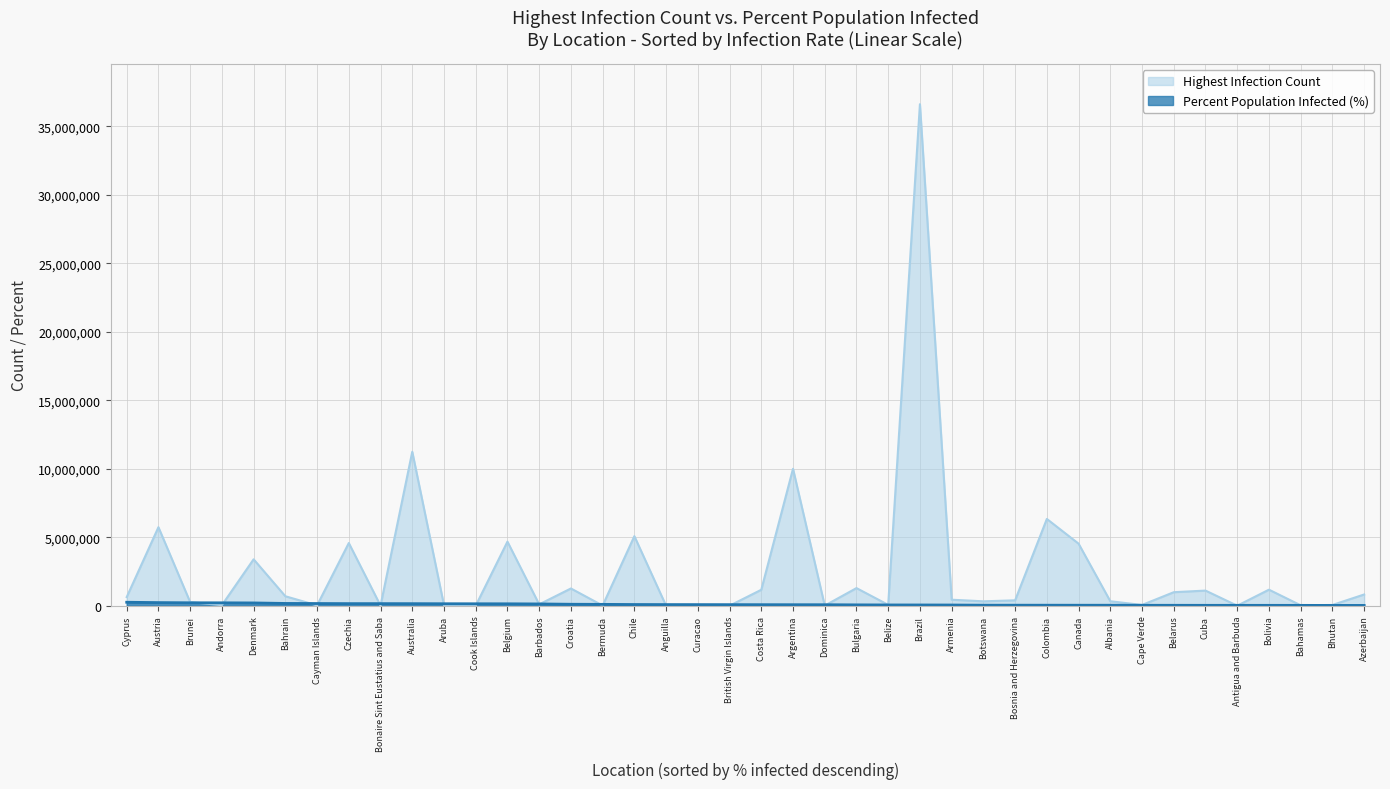

True or false: Highest Infection Count and Percent Population Infected cross at least once.

True